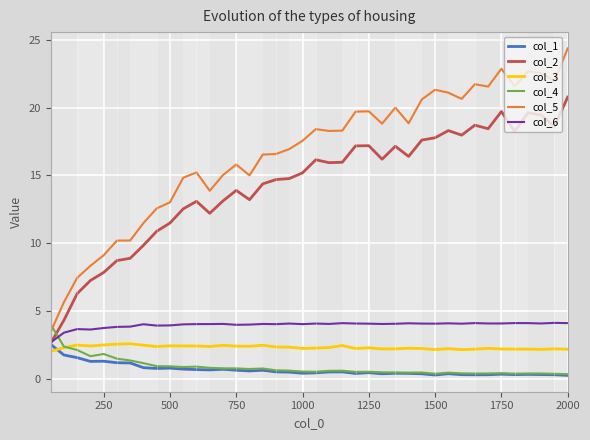

Which series has the largest range (max minus min)?

col_5